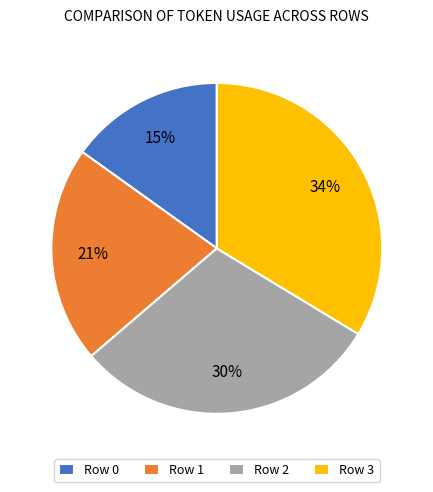

To the nearest percent, what is the combined percentage of Row 3 and Row 1?

55%